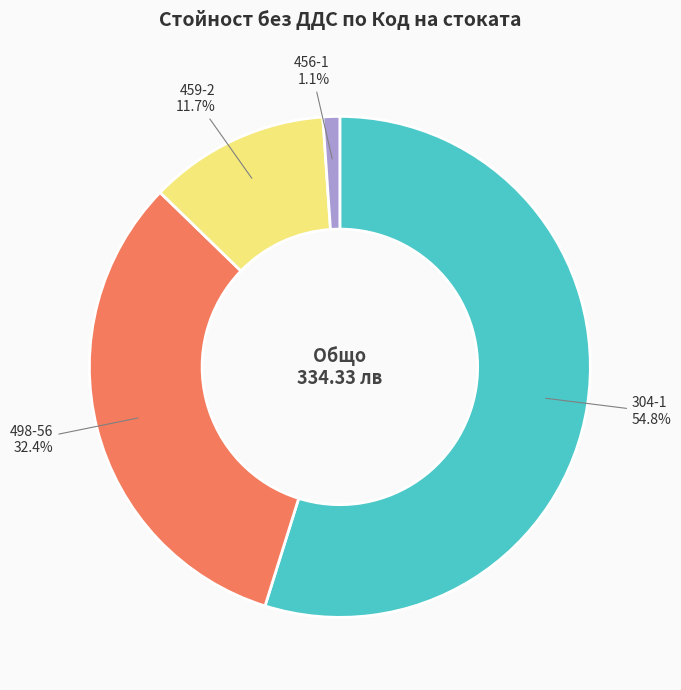

What is the smallest slice in the pie chart?

456-1